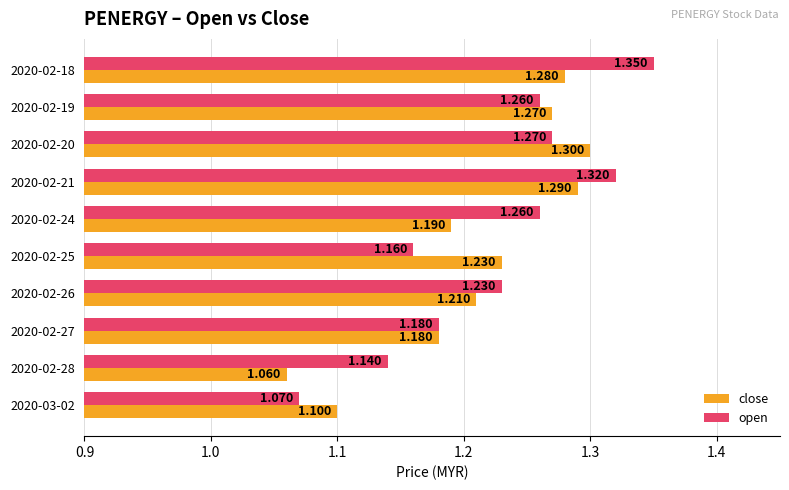

Which series has the largest range (max minus min)?

open